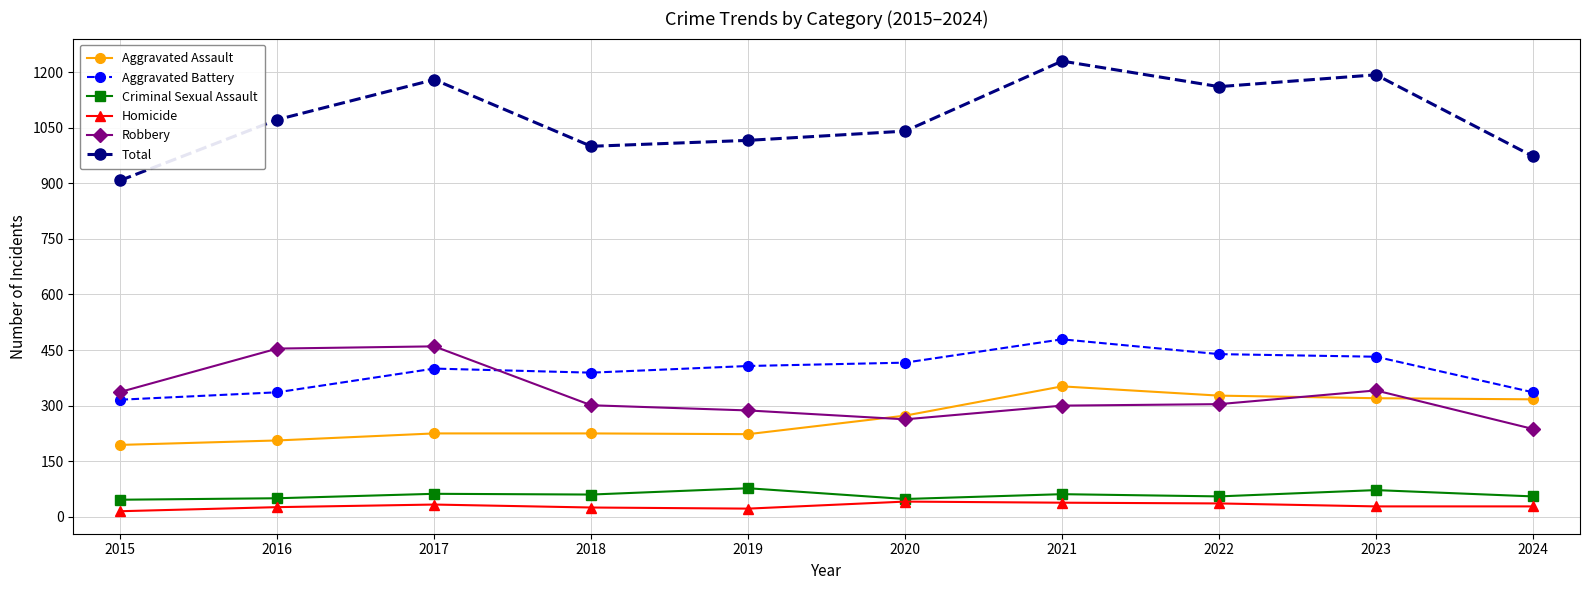

What is the sum of all Aggravated Battery values?

3950